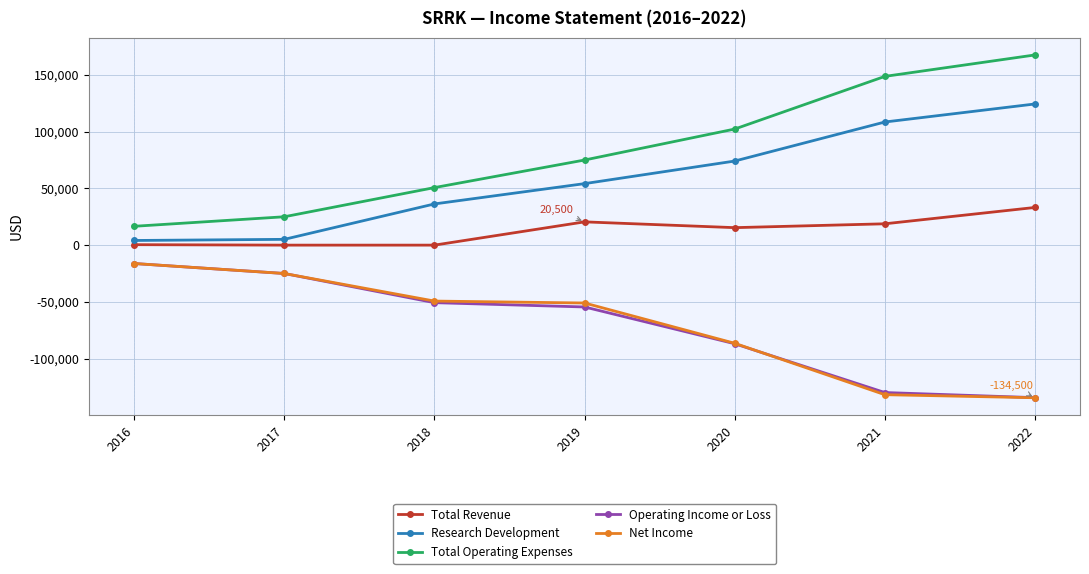

How many data points in Research Development are less than 54200?

3